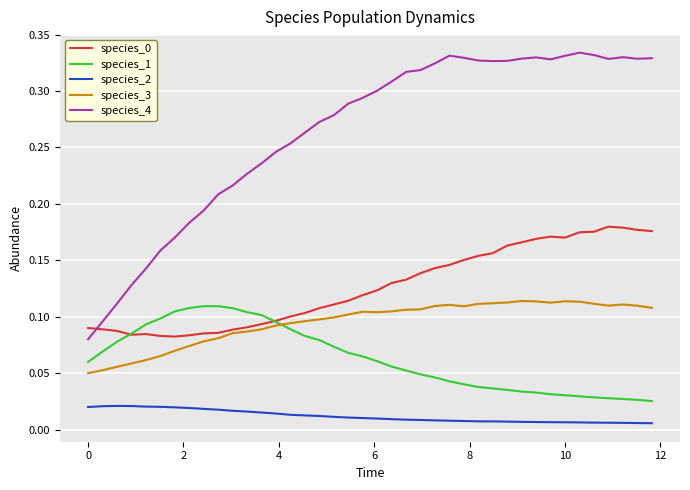

Which series has the largest range (max minus min)?

species_4